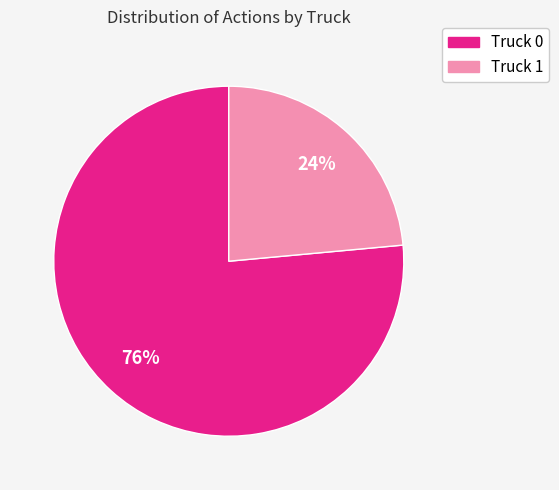

Approximately how many times larger is the value at Truck 1 compared to Truck 0?

0.3